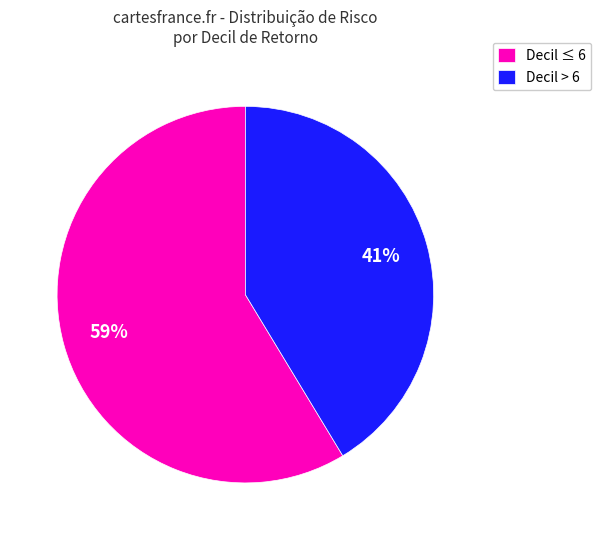

Which category accounts for the majority?

Decil ≤ 6